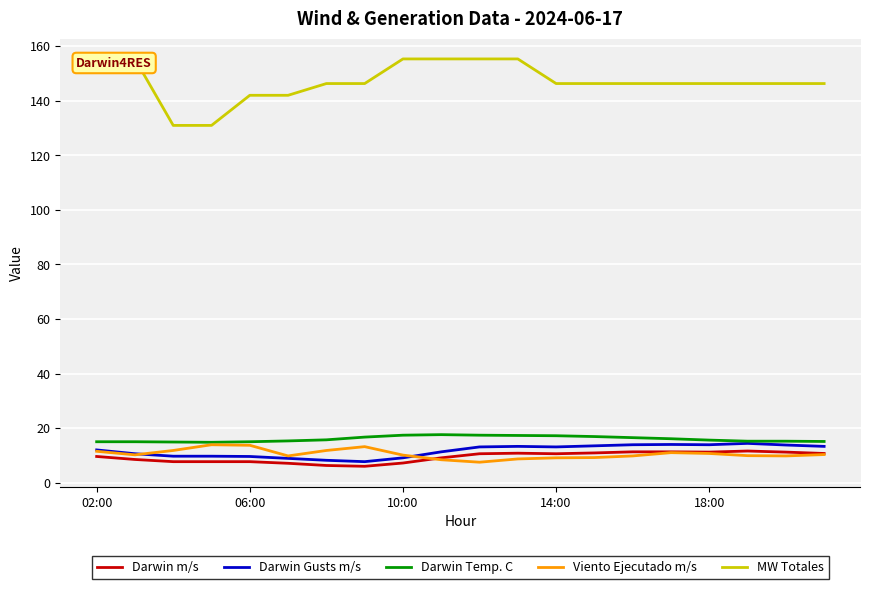

What is the difference between the maximum and minimum values in the Darwin m/s series?

5.6